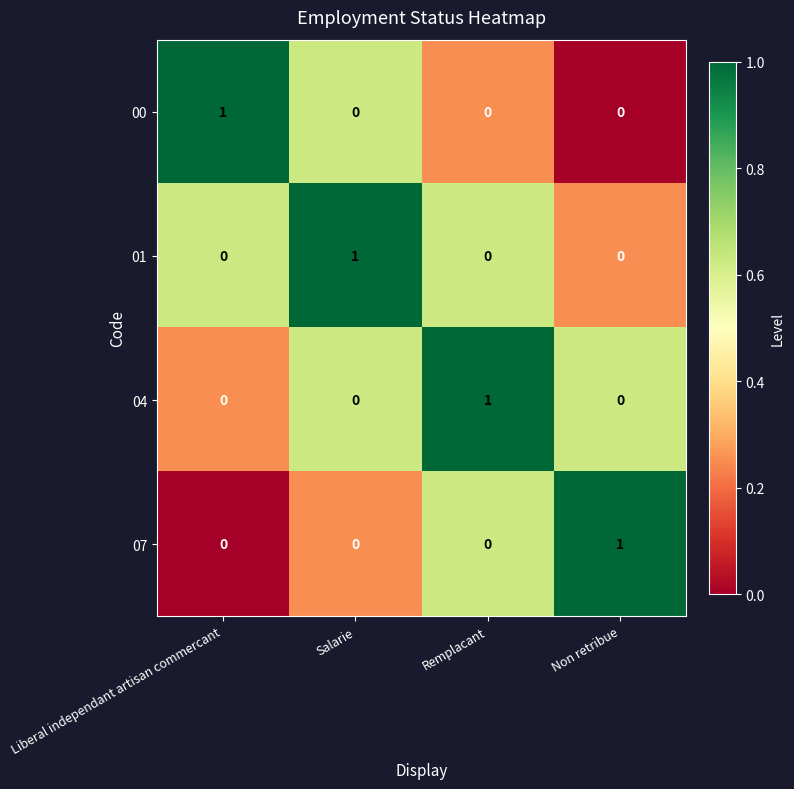

What is the maximum value shown in the chart?

1